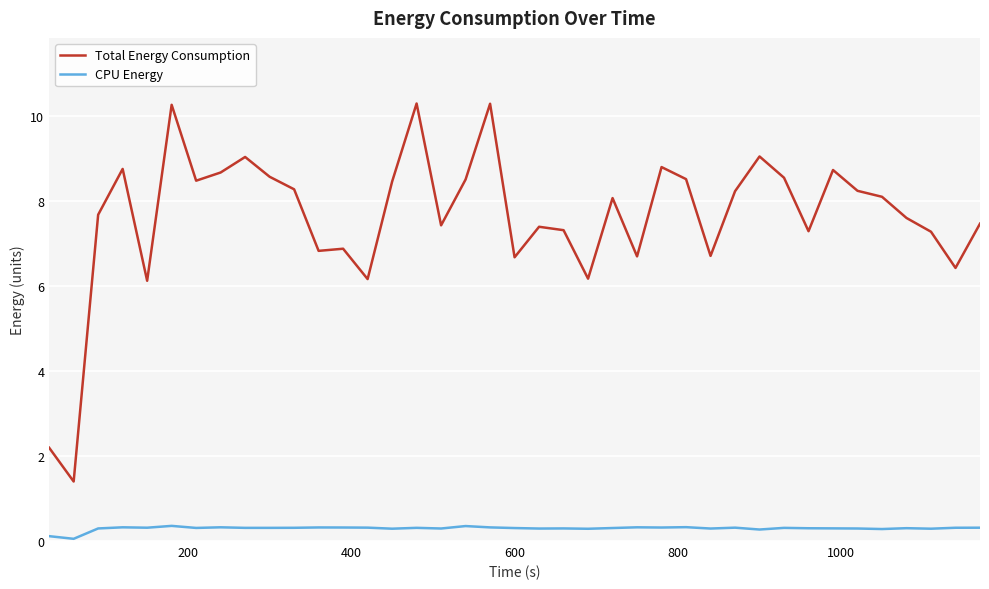

True or false: Total Energy Consumption and CPU Energy cross at least once.

False